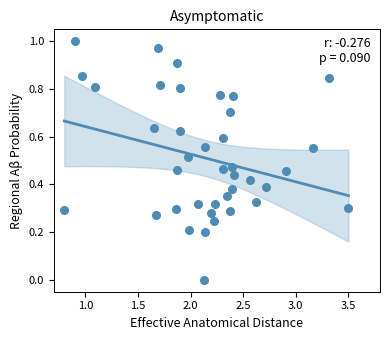

What is the range of X values (max minus min)?

2.7